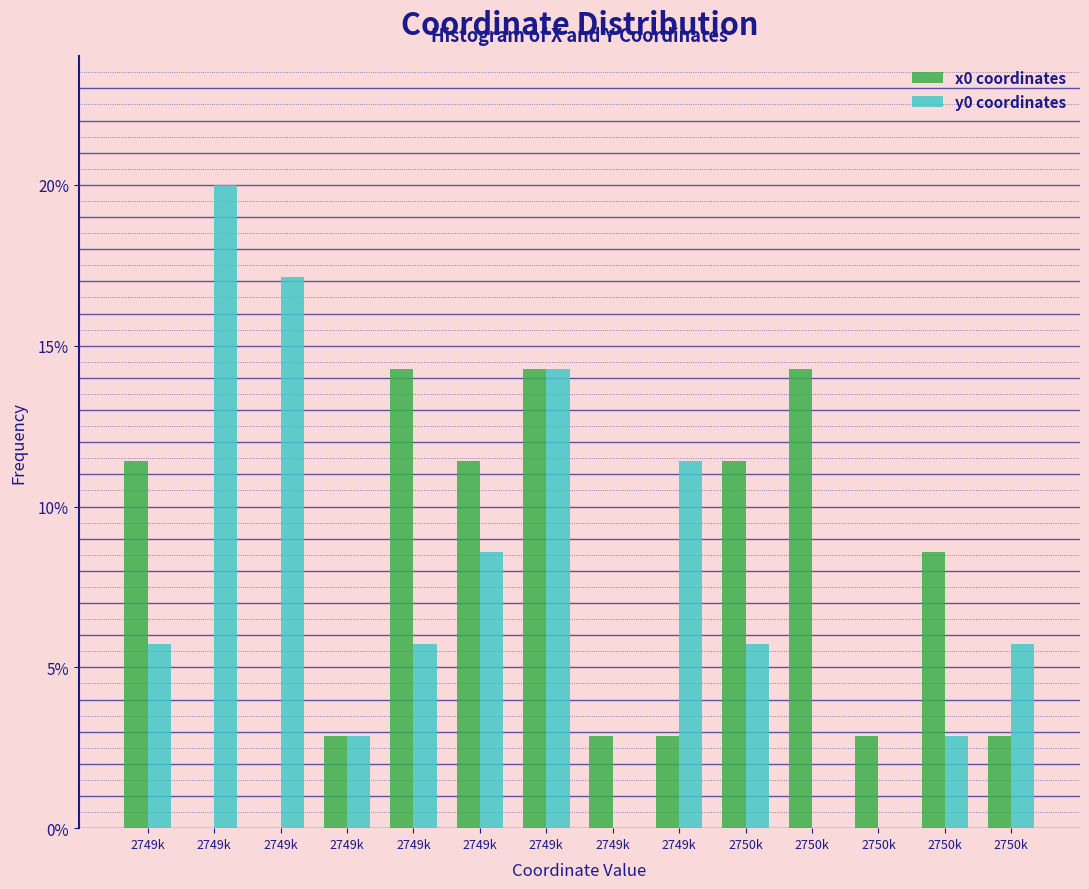

How many values in the x0 coordinates series exceed 8?

7